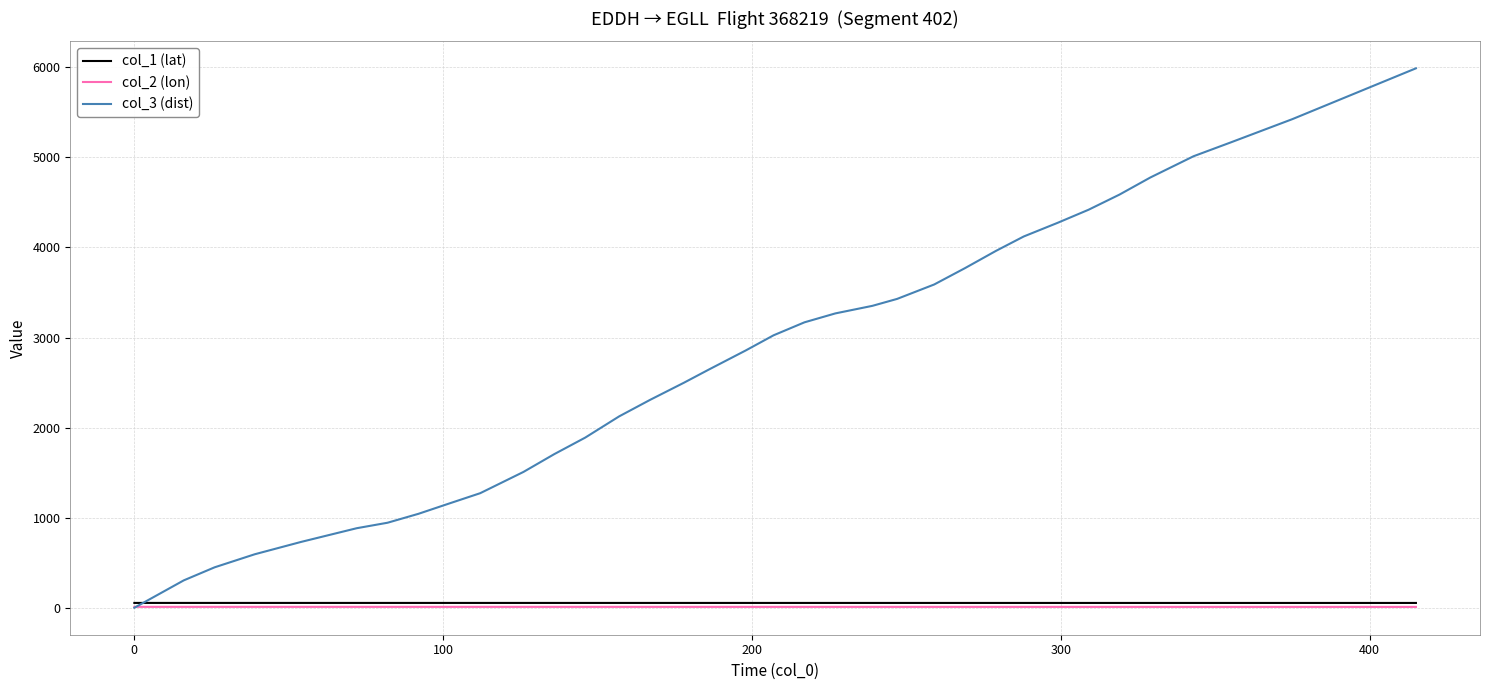

Which series has the widest spread of values?

col_3 (dist)